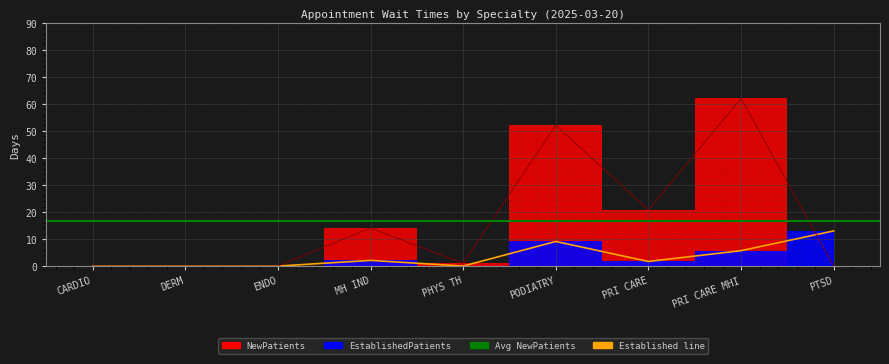

What is the total value across all series at PODIATRY?

61.2